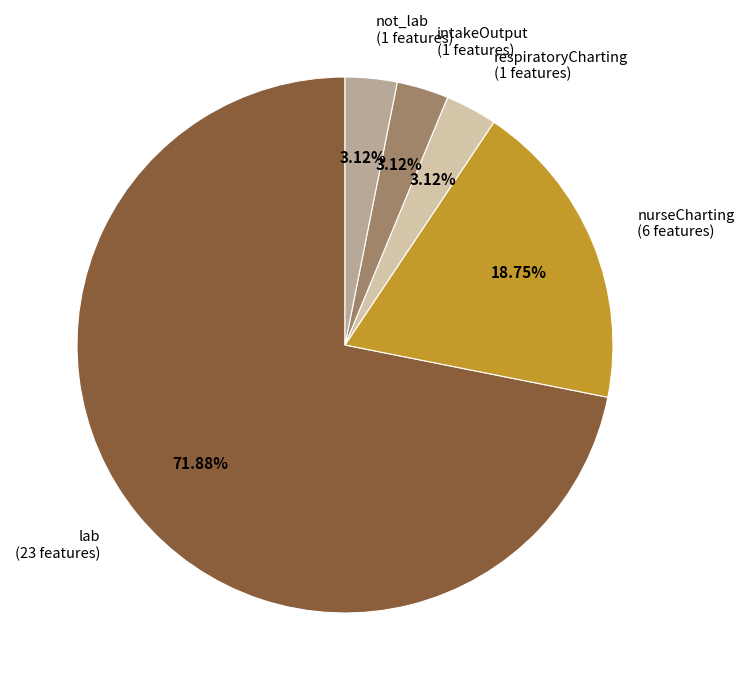

True or false: respiratoryCharting accounts for 3% of the total.

True